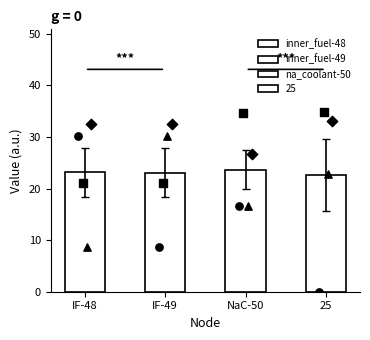

At which category is the sum across all series the highest?

na_coolant-50